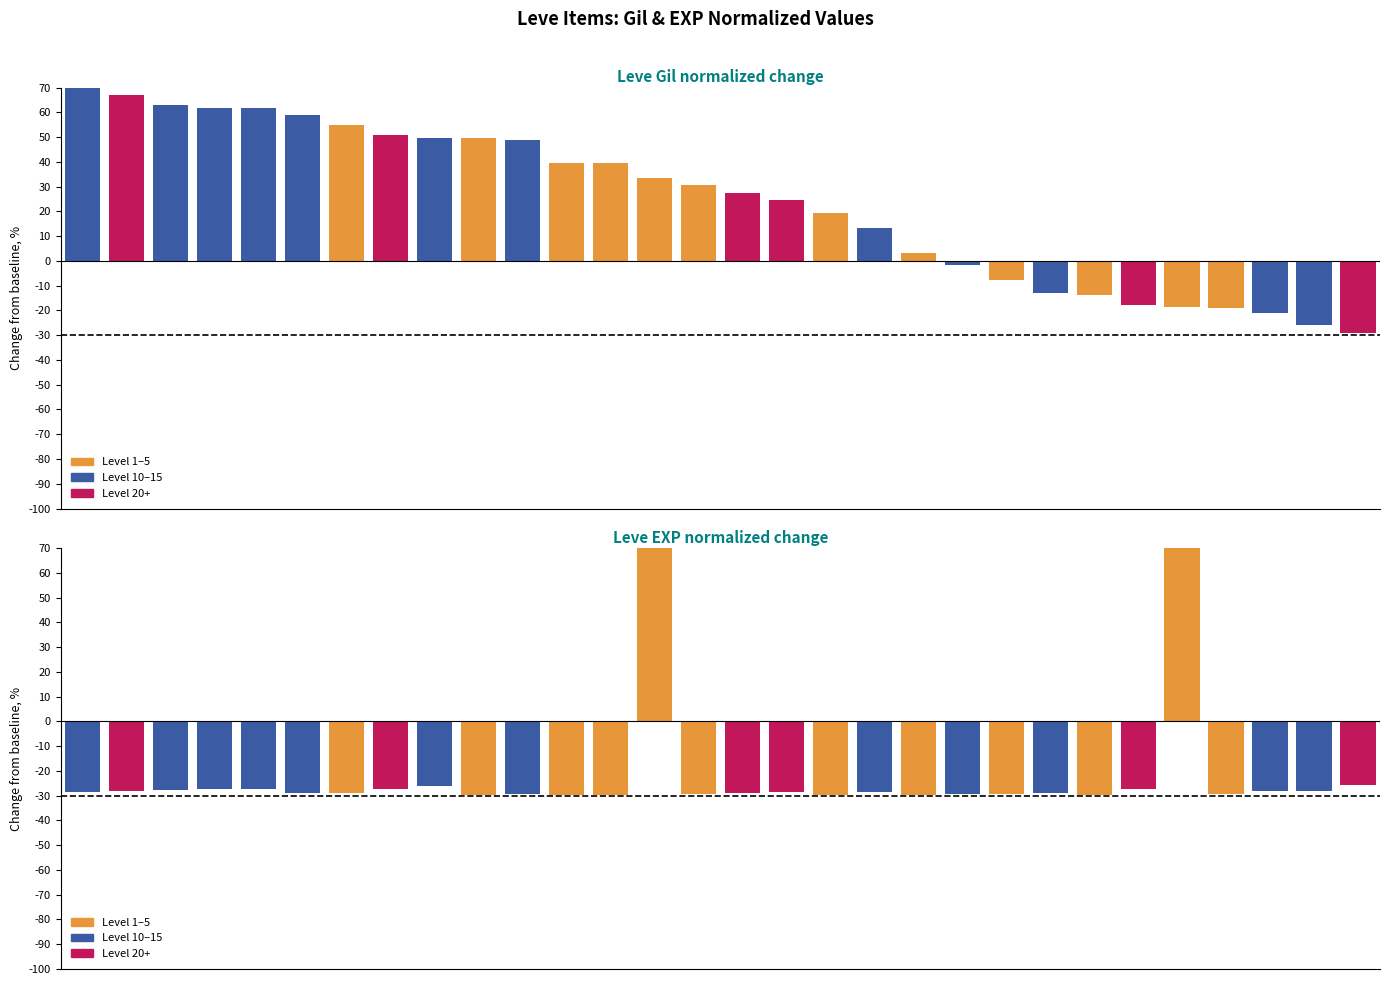

Where is Leve EXP nearest to the value 20?

29